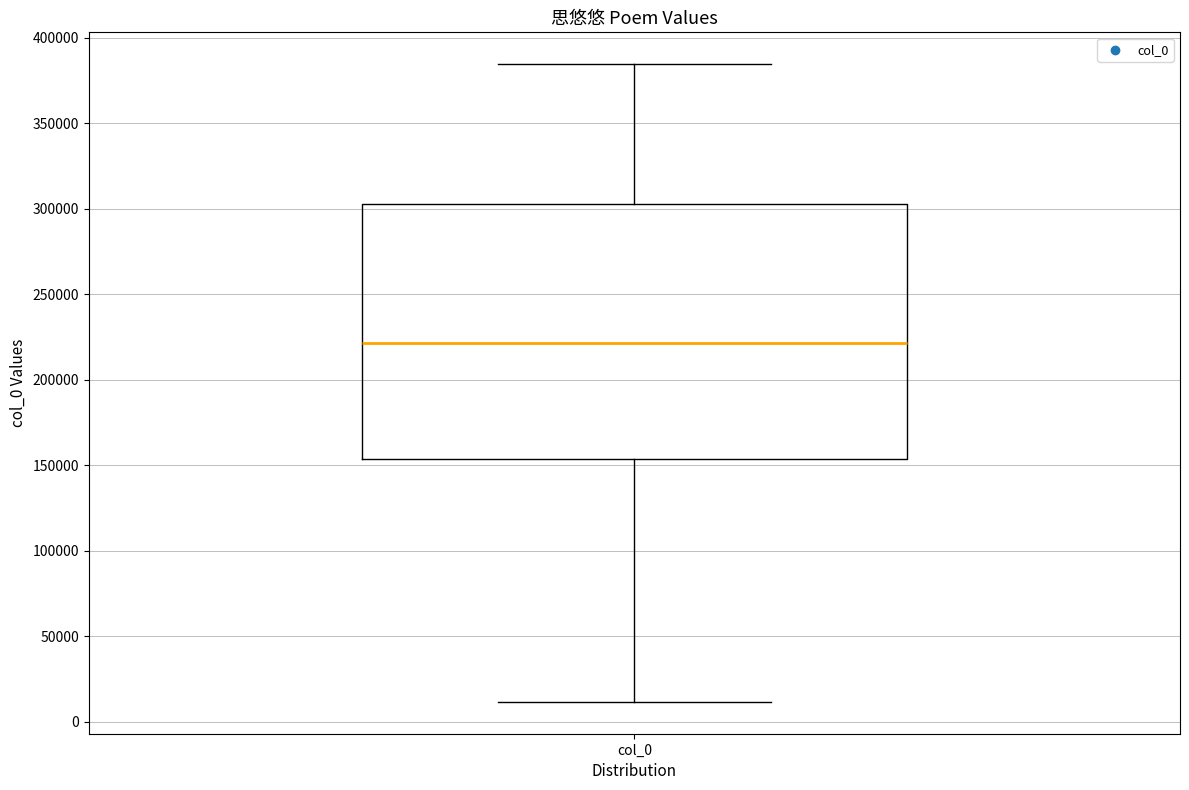

Where is the upper edge of the box for col_0 on the y-axis? The values are not printed on the chart, so give them approximately, as read against the axis.

305000